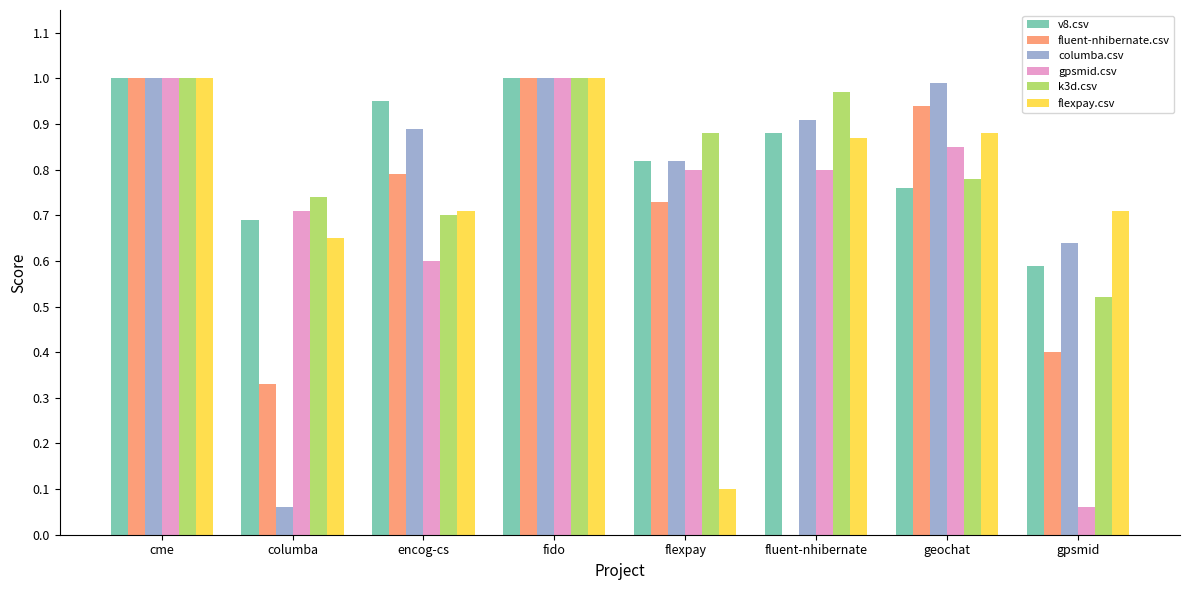

Which series changed the most between geochat and gpsmid?

gpsmid.csv